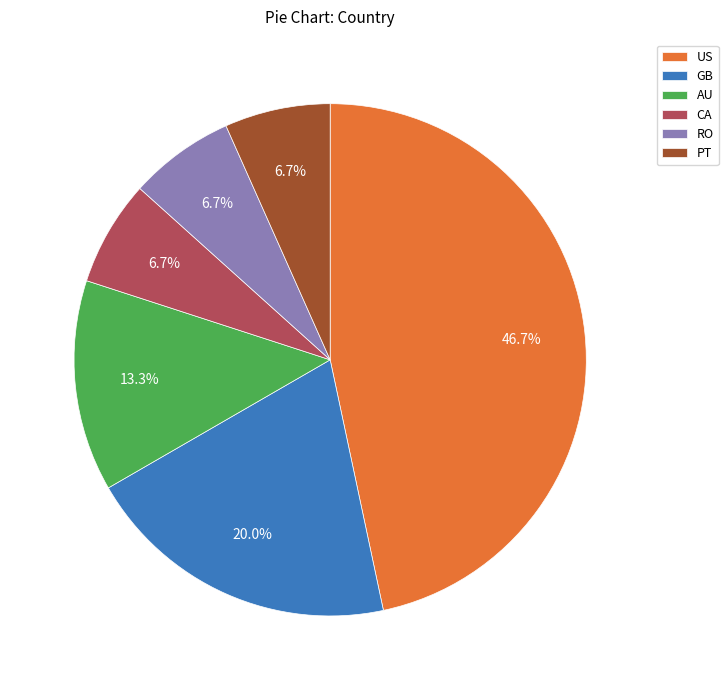

How many segments does this pie chart have?

6